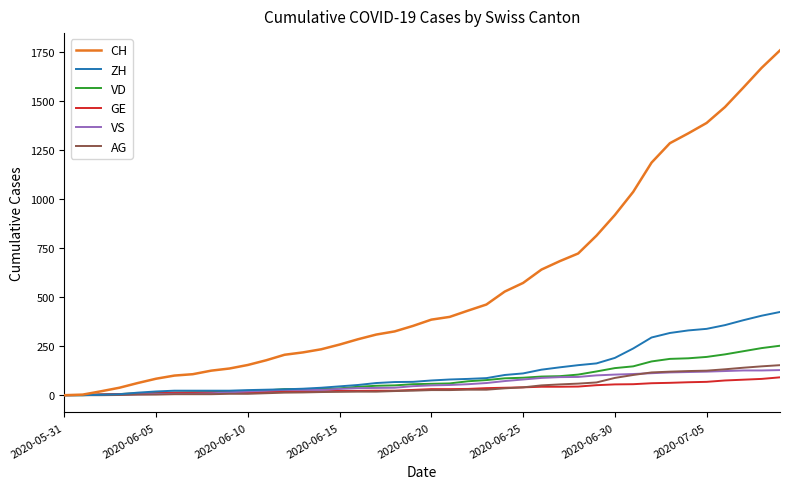

Which series has the largest total across all categories?

CH